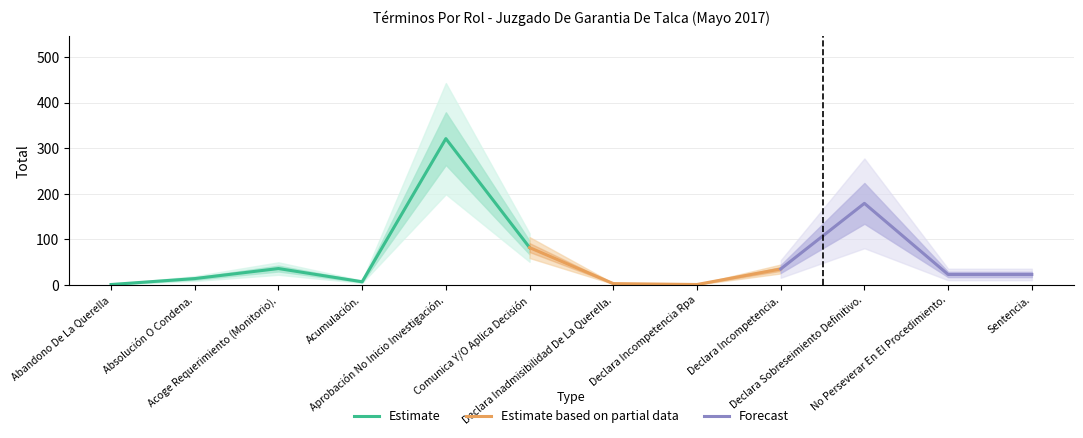

At which category does the data reach its first local valley?

Acumulación.